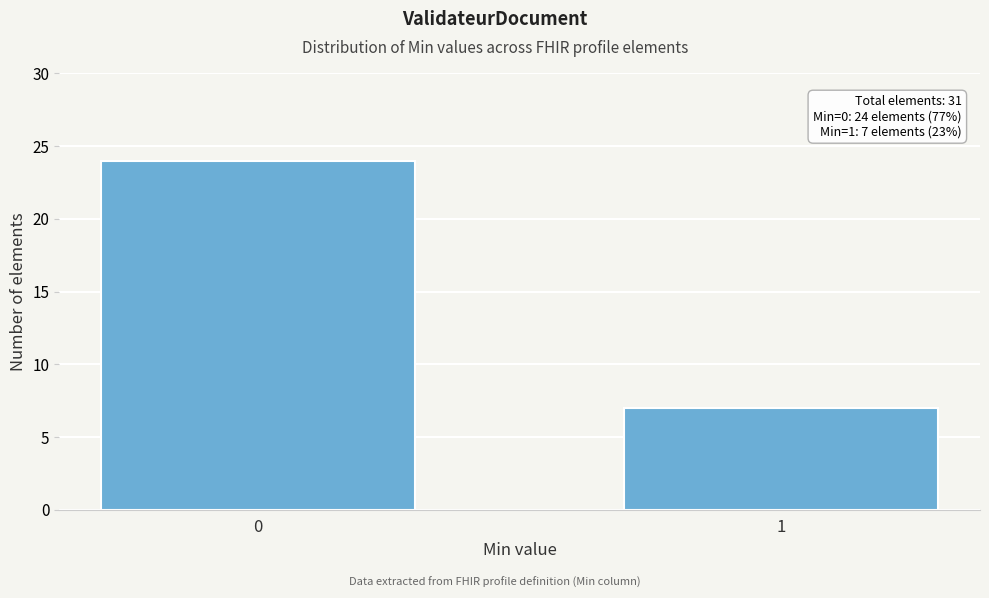

Reading left to right, transcribe all the data shown in this chart.

0=24	1=7